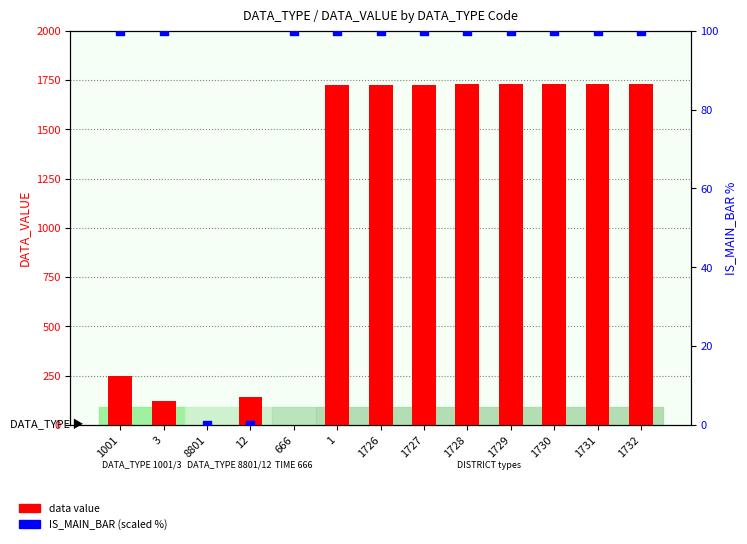

Which series has the largest total across all categories?

data value